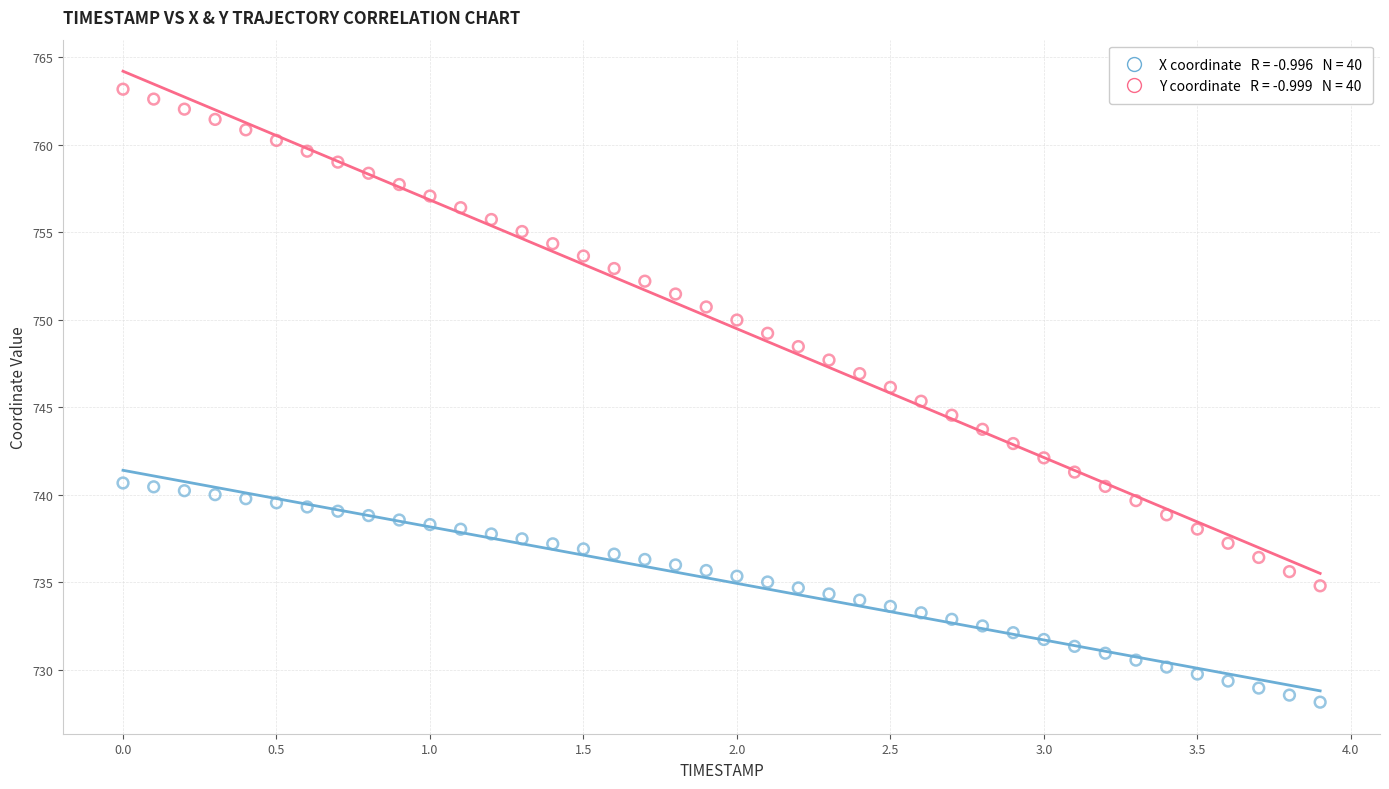

Across all data points, what is the range of X values (max minus min)?

3.9